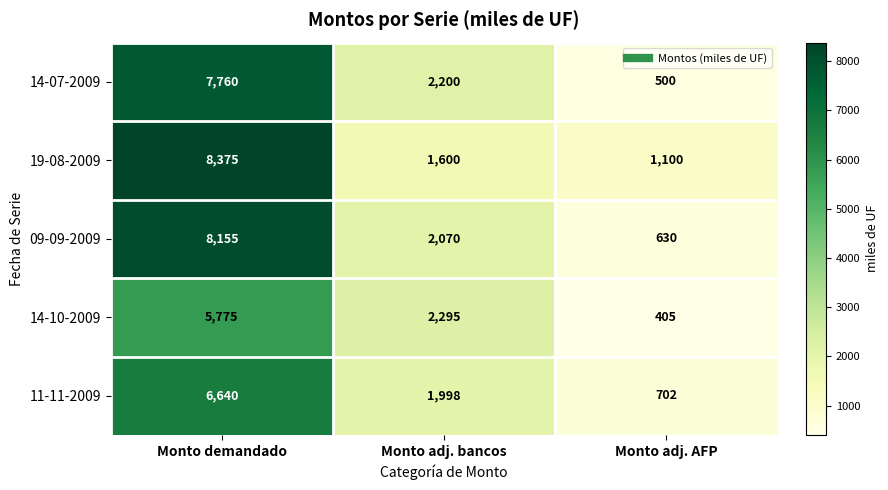

What is the maximum value shown in the chart?

8375